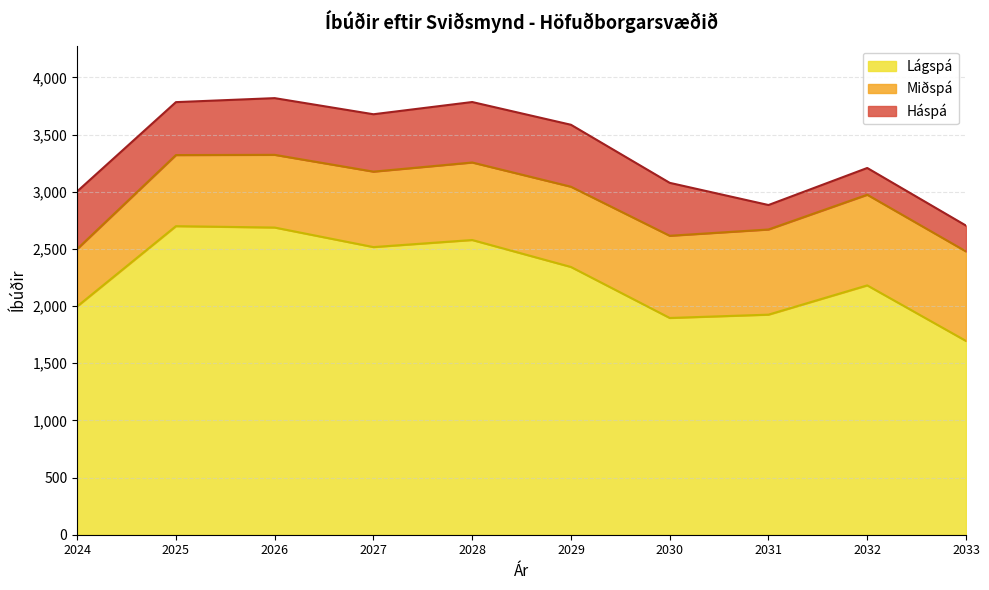

At which category does the chart reach its minimum across all series?

2033